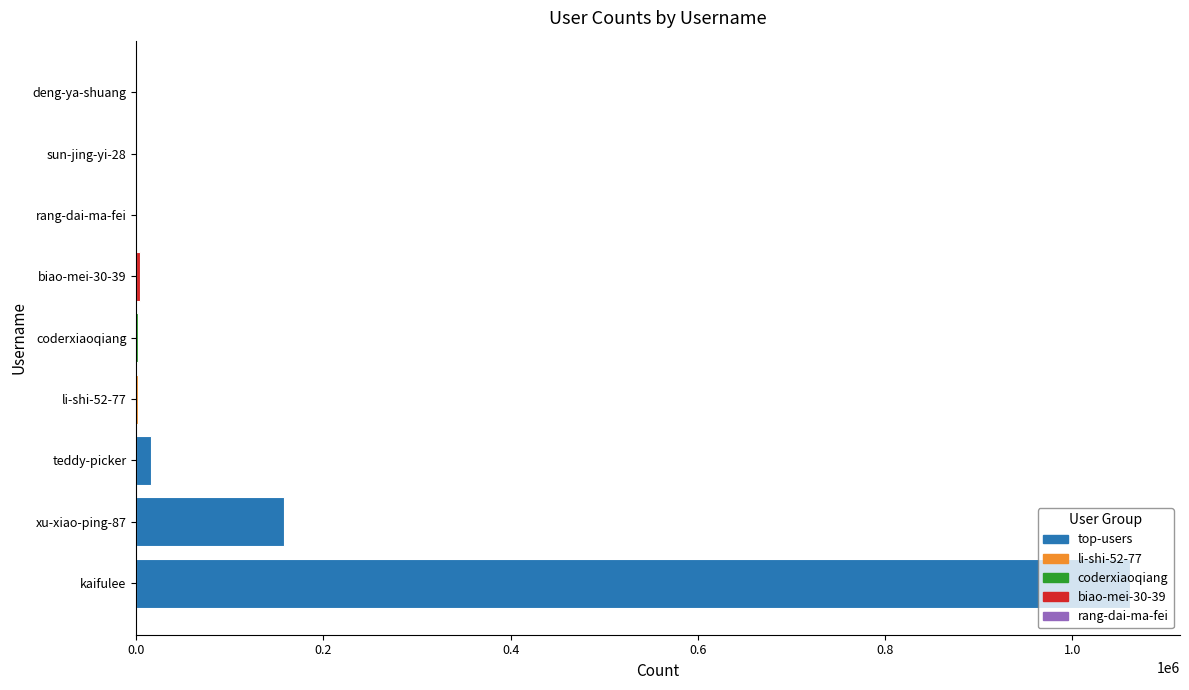

What is the greatest value displayed?

1062003